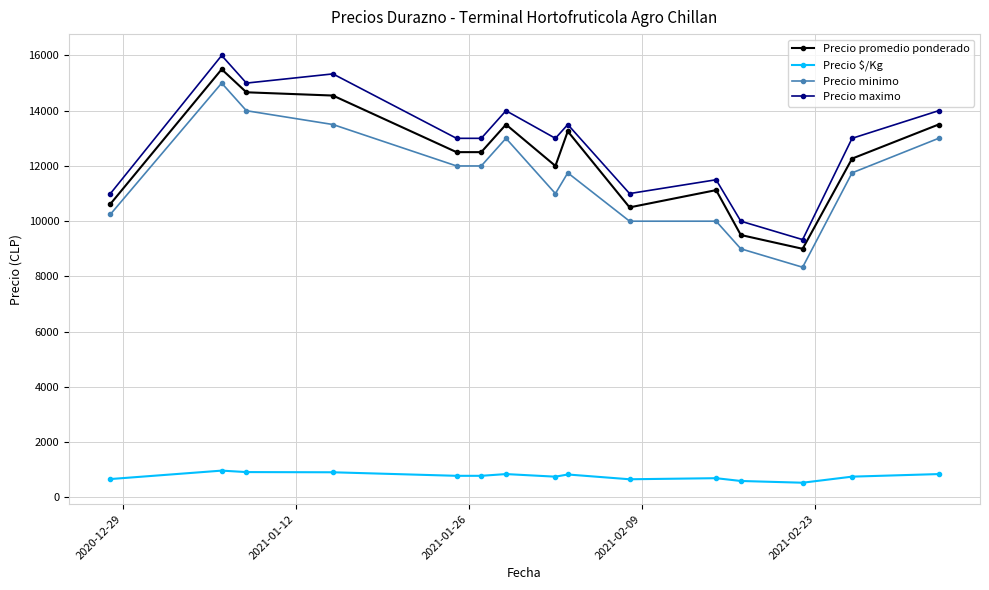

What is the average value of the Precio minimo series?

11639